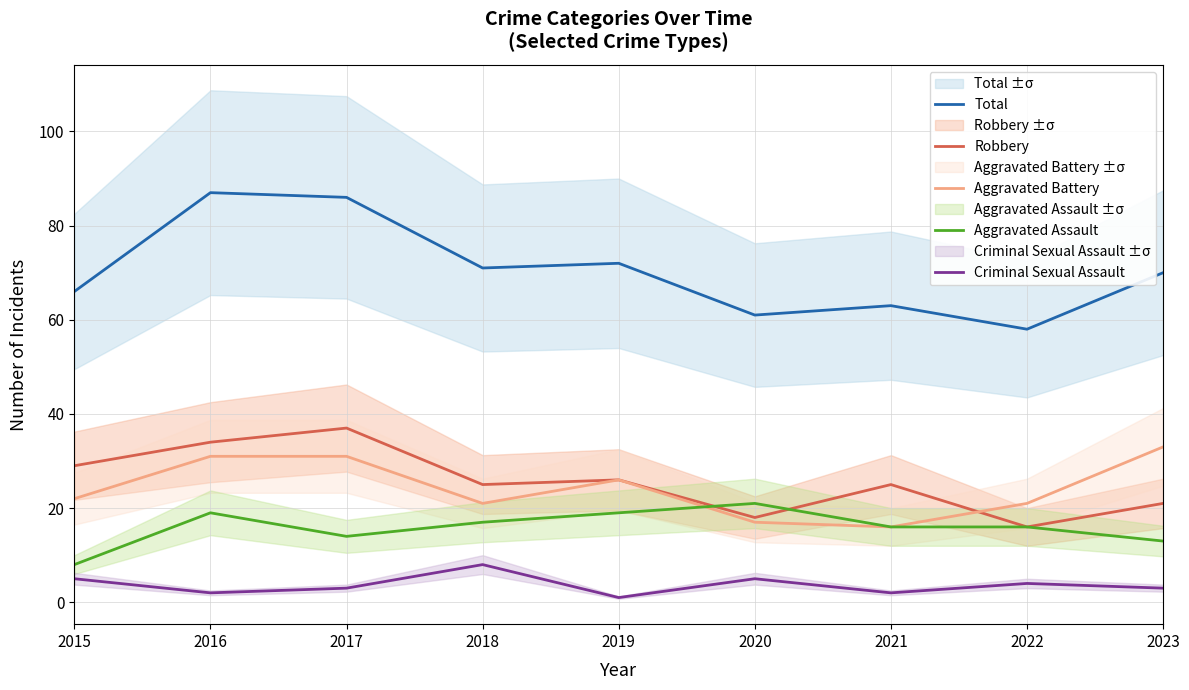

At which category does Robbery reach its first local valley?

2018